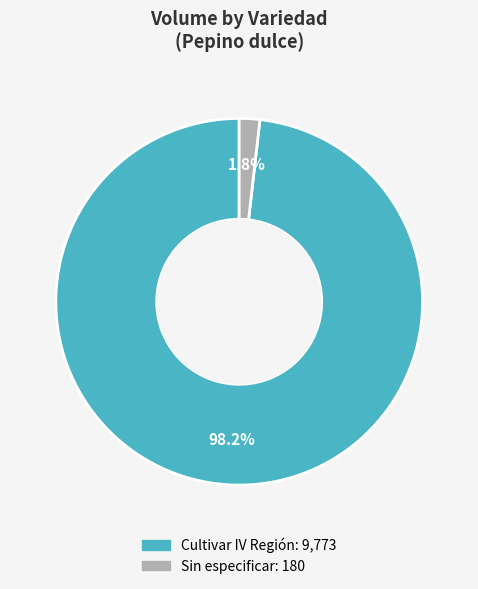

True or false: Cultivar IV Región accounts for 87% of the total.

False